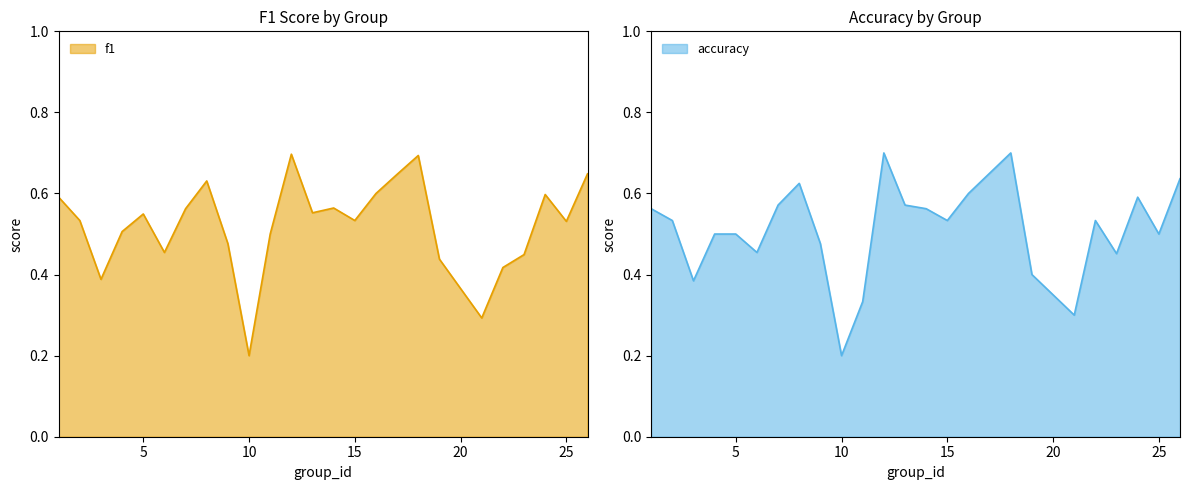

Read the f1 value at 4.

0.5